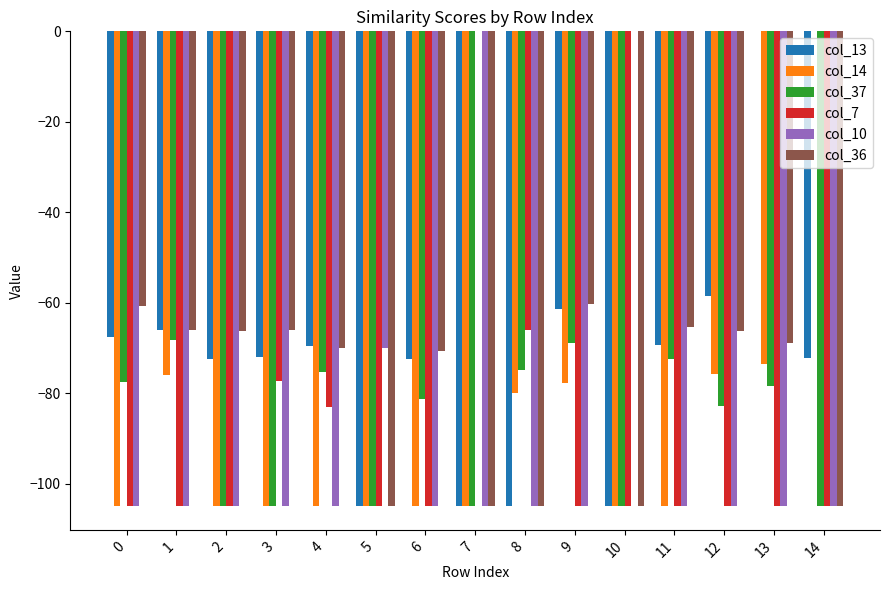

Which series changed the most between 3 and 13?

col_13